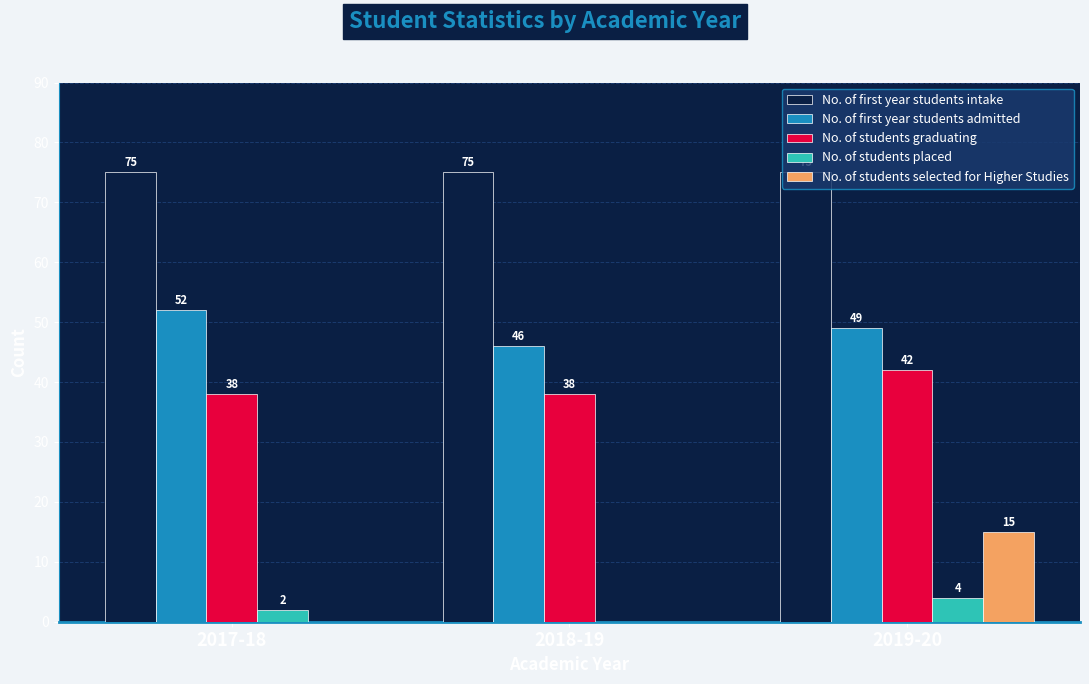

Which series changed the most between 2017-18 and 2018-19?

No. of first year students admitted